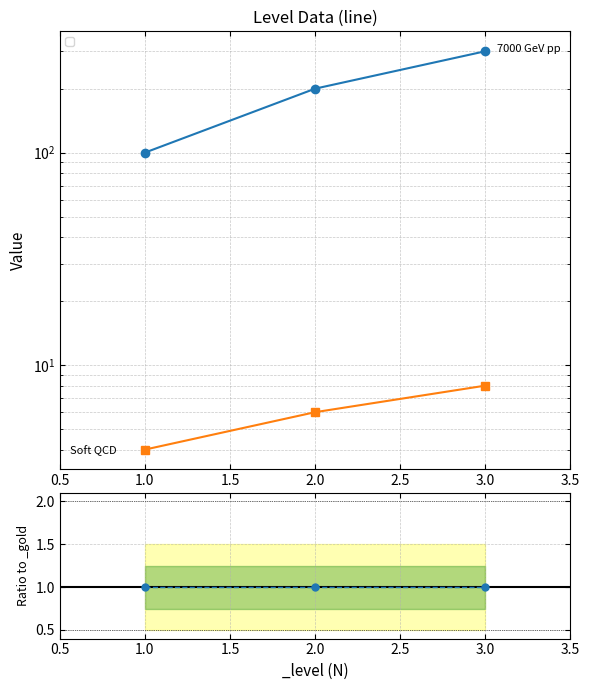

How many values in the _count series exceed 6?

1